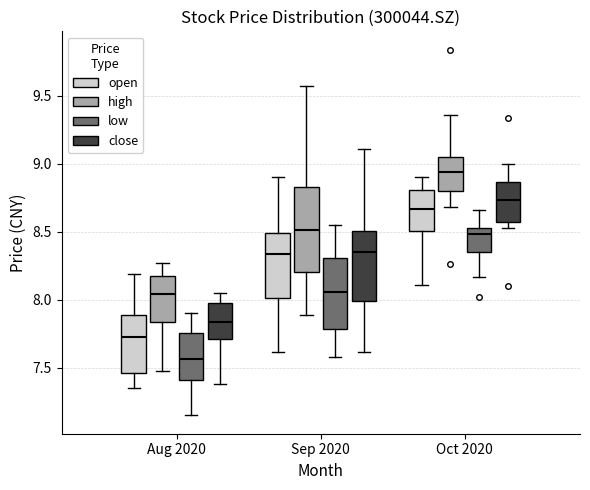

Which box has the lowest median line?

Aug 2020 (low)